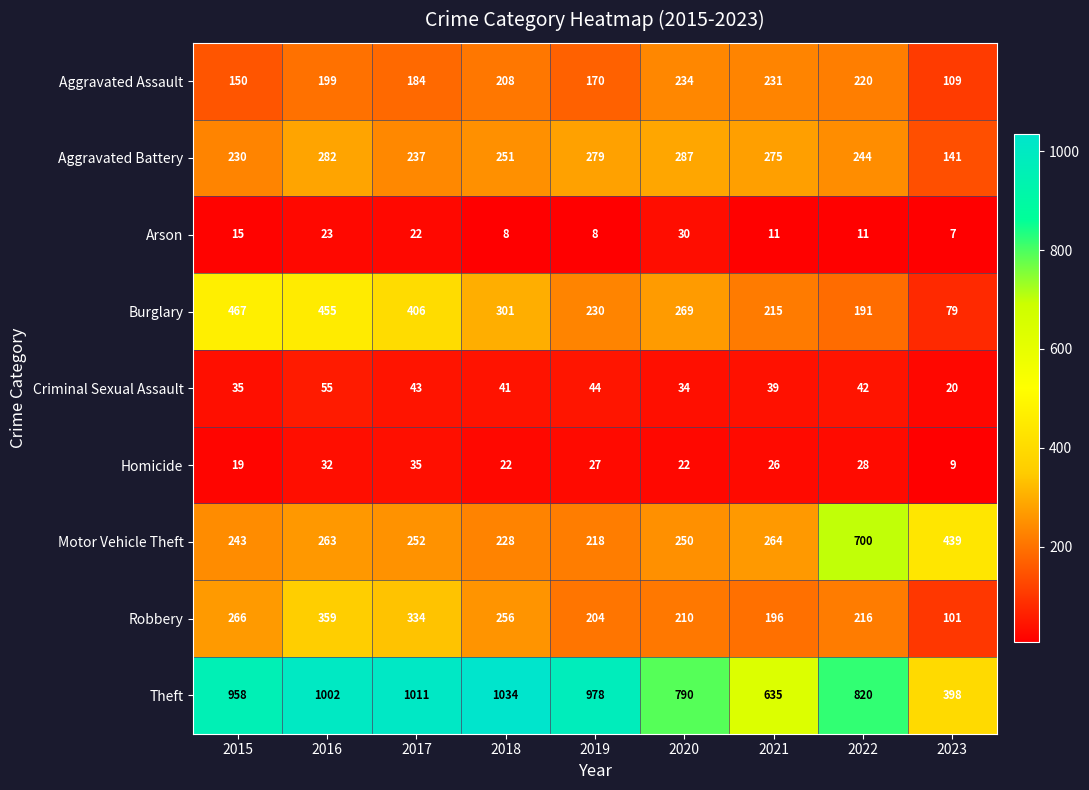

At which label is Aggravated Assault closest to 171?

2019